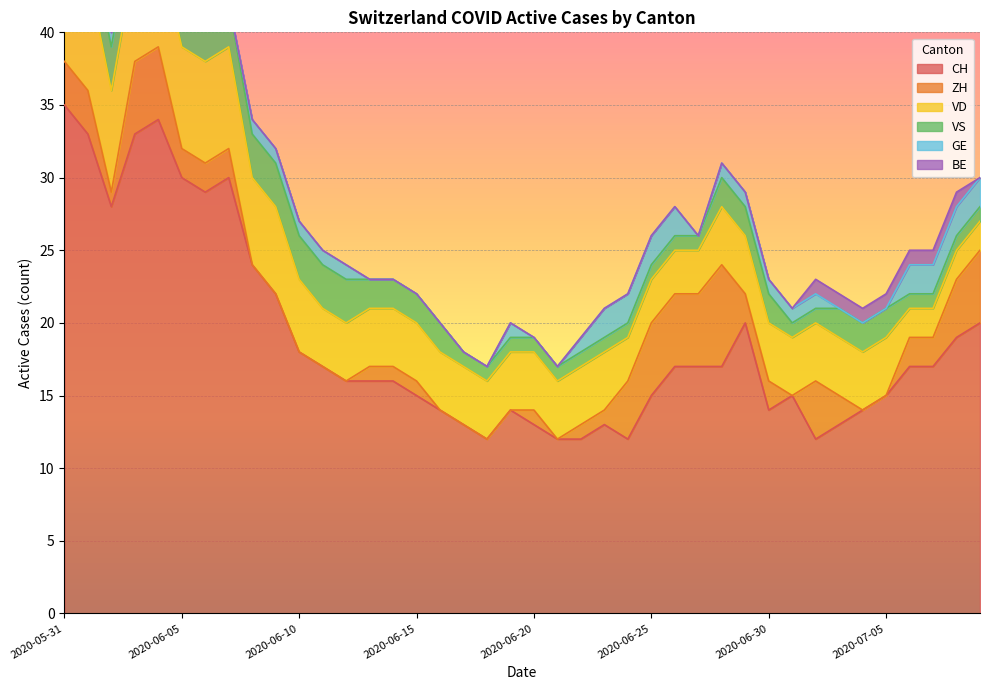

At which category does the chart reach its peak across all series?

2020-05-31